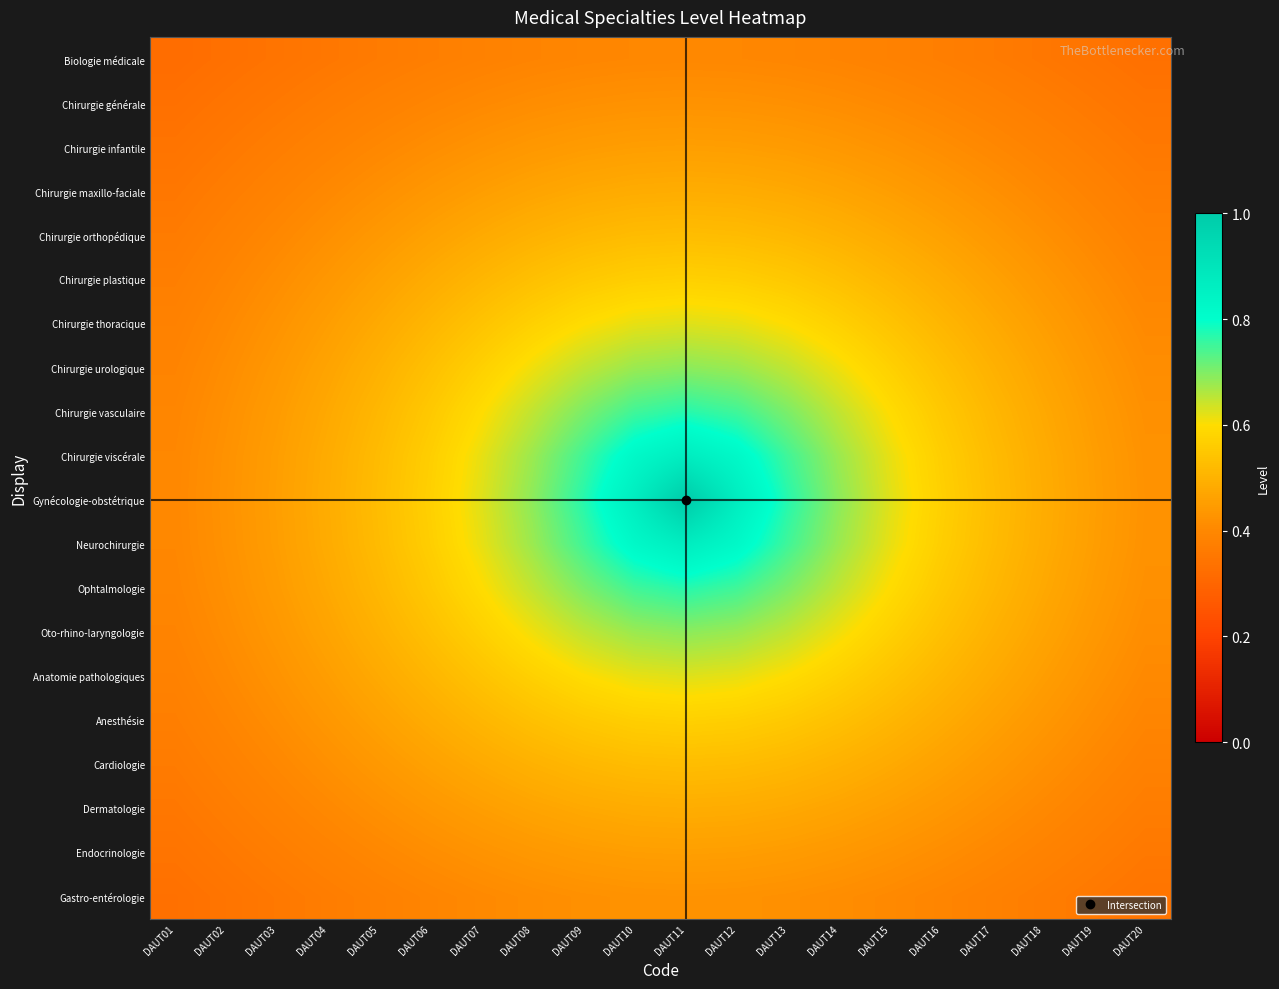

Reading right to left, list all the values displayed in this chart.

Biologie médicale: DAUT20=0.3	DAUT19=0.3	DAUT18=0.4	DAUT17=0.4	DAUT16=0.4	DAUT15=0.4	DAUT14=0.4	DAUT13=0.4	DAUT12=0.4	DAUT11=0.4	DAUT10=0.4	DAUT09=0.4	DAUT08=0.4	DAUT07=0.4	DAUT06=0.4	DAUT05=0.4	DAUT04=0.4	DAUT03=0.3	DAUT02=0.3	DAUT01=0.3
Chirurgie générale: DAUT20=0.3	DAUT19=0.4	DAUT18=0.4	DAUT17=0.4	DAUT16=0.4	DAUT15=0.4	DAUT14=0.4	DAUT13=0.4	DAUT12=0.4	DAUT11=0.4	DAUT10=0.4	DAUT09=0.4	DAUT08=0.4	DAUT07=0.4	DAUT06=0.4	DAUT05=0.4	DAUT04=0.4	DAUT03=0.4	DAUT02=0.3	DAUT01=0.3
Chirurgie infantile: DAUT20=0.4	DAUT19=0.4	DAUT18=0.4	DAUT17=0.4	DAUT16=0.4	DAUT15=0.4	DAUT14=0.4	DAUT13=0.4	DAUT12=0.5	DAUT11=0.5	DAUT10=0.5	DAUT09=0.4	DAUT08=0.4	DAUT07=0.4	DAUT06=0.4	DAUT05=0.4	DAUT04=0.4	DAUT03=0.4	DAUT02=0.4	DAUT01=0.3
Chirurgie maxillo-faciale: DAUT20=0.4	DAUT19=0.4	DAUT18=0.4	DAUT17=0.4	DAUT16=0.4	DAUT15=0.5	DAUT14=0.5	DAUT13=0.5	DAUT12=0.5	DAUT11=0.5	DAUT10=0.5	DAUT09=0.5	DAUT08=0.5	DAUT07=0.5	DAUT06=0.4	DAUT05=0.4	DAUT04=0.4	DAUT03=0.4	DAUT02=0.4	DAUT01=0.4
Chirurgie orthopédique: DAUT20=0.4	DAUT19=0.4	DAUT18=0.4	DAUT17=0.4	DAUT16=0.5	DAUT15=0.5	DAUT14=0.5	DAUT13=0.5	DAUT12=0.5	DAUT11=0.5	DAUT10=0.5	DAUT09=0.5	DAUT08=0.5	DAUT07=0.5	DAUT06=0.5	DAUT05=0.4	DAUT04=0.4	DAUT03=0.4	DAUT02=0.4	DAUT01=0.4
Chirurgie plastique: DAUT20=0.4	DAUT19=0.4	DAUT18=0.4	DAUT17=0.5	DAUT16=0.5	DAUT15=0.5	DAUT14=0.5	DAUT13=0.6	DAUT12=0.6	DAUT11=0.6	DAUT10=0.6	DAUT09=0.6	DAUT08=0.5	DAUT07=0.5	DAUT06=0.5	DAUT05=0.5	DAUT04=0.4	DAUT03=0.4	DAUT02=0.4	DAUT01=0.4
Chirurgie thoracique: DAUT20=0.4	DAUT19=0.4	DAUT18=0.5	DAUT17=0.5	DAUT16=0.5	DAUT15=0.5	DAUT14=0.6	DAUT13=0.6	DAUT12=0.6	DAUT11=0.6	DAUT10=0.6	DAUT09=0.6	DAUT08=0.6	DAUT07=0.5	DAUT06=0.5	DAUT05=0.5	DAUT04=0.5	DAUT03=0.4	DAUT02=0.4	DAUT01=0.4
Chirurgie urologique: DAUT20=0.4	DAUT19=0.4	DAUT18=0.5	DAUT17=0.5	DAUT16=0.5	DAUT15=0.6	DAUT14=0.6	DAUT13=0.6	DAUT12=0.7	DAUT11=0.7	DAUT10=0.7	DAUT09=0.6	DAUT08=0.6	DAUT07=0.6	DAUT06=0.5	DAUT05=0.5	DAUT04=0.5	DAUT03=0.4	DAUT02=0.4	DAUT01=0.4
Chirurgie vasculaire: DAUT20=0.4	DAUT19=0.4	DAUT18=0.5	DAUT17=0.5	DAUT16=0.6	DAUT15=0.6	DAUT14=0.6	DAUT13=0.7	DAUT12=0.7	DAUT11=0.8	DAUT10=0.7	DAUT09=0.7	DAUT08=0.6	DAUT07=0.6	DAUT06=0.6	DAUT05=0.5	DAUT04=0.5	DAUT03=0.4	DAUT02=0.4	DAUT01=0.4
Chirurgie viscérale: DAUT20=0.4	DAUT19=0.5	DAUT18=0.5	DAUT17=0.5	DAUT16=0.6	DAUT15=0.6	DAUT14=0.7	DAUT13=0.7	DAUT12=0.8	DAUT11=0.9	DAUT10=0.8	DAUT09=0.7	DAUT08=0.7	DAUT07=0.6	DAUT06=0.6	DAUT05=0.5	DAUT04=0.5	DAUT03=0.5	DAUT02=0.4	DAUT01=0.4
Gynécologie-obstétrique: DAUT20=0.4	DAUT19=0.5	DAUT18=0.5	DAUT17=0.5	DAUT16=0.6	DAUT15=0.6	DAUT14=0.7	DAUT13=0.8	DAUT12=0.9	DAUT11=1.0	DAUT10=0.9	DAUT09=0.8	DAUT08=0.7	DAUT07=0.6	DAUT06=0.6	DAUT05=0.5	DAUT04=0.5	DAUT03=0.5	DAUT02=0.4	DAUT01=0.4
Neurochirurgie: DAUT20=0.4	DAUT19=0.5	DAUT18=0.5	DAUT17=0.5	DAUT16=0.6	DAUT15=0.6	DAUT14=0.7	DAUT13=0.7	DAUT12=0.8	DAUT11=0.9	DAUT10=0.8	DAUT09=0.7	DAUT08=0.7	DAUT07=0.6	DAUT06=0.6	DAUT05=0.5	DAUT04=0.5	DAUT03=0.5	DAUT02=0.4	DAUT01=0.4
Ophtalmologie: DAUT20=0.4	DAUT19=0.4	DAUT18=0.5	DAUT17=0.5	DAUT16=0.6	DAUT15=0.6	DAUT14=0.6	DAUT13=0.7	DAUT12=0.7	DAUT11=0.8	DAUT10=0.7	DAUT09=0.7	DAUT08=0.6	DAUT07=0.6	DAUT06=0.6	DAUT05=0.5	DAUT04=0.5	DAUT03=0.4	DAUT02=0.4	DAUT01=0.4
Oto-rhino-laryngologie: DAUT20=0.4	DAUT19=0.4	DAUT18=0.5	DAUT17=0.5	DAUT16=0.5	DAUT15=0.6	DAUT14=0.6	DAUT13=0.6	DAUT12=0.7	DAUT11=0.7	DAUT10=0.7	DAUT09=0.6	DAUT08=0.6	DAUT07=0.6	DAUT06=0.5	DAUT05=0.5	DAUT04=0.5	DAUT03=0.4	DAUT02=0.4	DAUT01=0.4
Anatomie pathologiques: DAUT20=0.4	DAUT19=0.4	DAUT18=0.5	DAUT17=0.5	DAUT16=0.5	DAUT15=0.5	DAUT14=0.6	DAUT13=0.6	DAUT12=0.6	DAUT11=0.6	DAUT10=0.6	DAUT09=0.6	DAUT08=0.6	DAUT07=0.5	DAUT06=0.5	DAUT05=0.5	DAUT04=0.5	DAUT03=0.4	DAUT02=0.4	DAUT01=0.4
Anesthésie: DAUT20=0.4	DAUT19=0.4	DAUT18=0.4	DAUT17=0.5	DAUT16=0.5	DAUT15=0.5	DAUT14=0.5	DAUT13=0.6	DAUT12=0.6	DAUT11=0.6	DAUT10=0.6	DAUT09=0.6	DAUT08=0.5	DAUT07=0.5	DAUT06=0.5	DAUT05=0.5	DAUT04=0.4	DAUT03=0.4	DAUT02=0.4	DAUT01=0.4
Cardiologie: DAUT20=0.4	DAUT19=0.4	DAUT18=0.4	DAUT17=0.4	DAUT16=0.5	DAUT15=0.5	DAUT14=0.5	DAUT13=0.5	DAUT12=0.5	DAUT11=0.5	DAUT10=0.5	DAUT09=0.5	DAUT08=0.5	DAUT07=0.5	DAUT06=0.5	DAUT05=0.4	DAUT04=0.4	DAUT03=0.4	DAUT02=0.4	DAUT01=0.4
Dermatologie: DAUT20=0.4	DAUT19=0.4	DAUT18=0.4	DAUT17=0.4	DAUT16=0.4	DAUT15=0.5	DAUT14=0.5	DAUT13=0.5	DAUT12=0.5	DAUT11=0.5	DAUT10=0.5	DAUT09=0.5	DAUT08=0.5	DAUT07=0.5	DAUT06=0.4	DAUT05=0.4	DAUT04=0.4	DAUT03=0.4	DAUT02=0.4	DAUT01=0.4
Endocrinologie: DAUT20=0.4	DAUT19=0.4	DAUT18=0.4	DAUT17=0.4	DAUT16=0.4	DAUT15=0.4	DAUT14=0.4	DAUT13=0.4	DAUT12=0.5	DAUT11=0.5	DAUT10=0.5	DAUT09=0.4	DAUT08=0.4	DAUT07=0.4	DAUT06=0.4	DAUT05=0.4	DAUT04=0.4	DAUT03=0.4	DAUT02=0.4	DAUT01=0.3
Gastro-entérologie: DAUT20=0.3	DAUT19=0.4	DAUT18=0.4	DAUT17=0.4	DAUT16=0.4	DAUT15=0.4	DAUT14=0.4	DAUT13=0.4	DAUT12=0.4	DAUT11=0.4	DAUT10=0.4	DAUT09=0.4	DAUT08=0.4	DAUT07=0.4	DAUT06=0.4	DAUT05=0.4	DAUT04=0.4	DAUT03=0.4	DAUT02=0.3	DAUT01=0.3